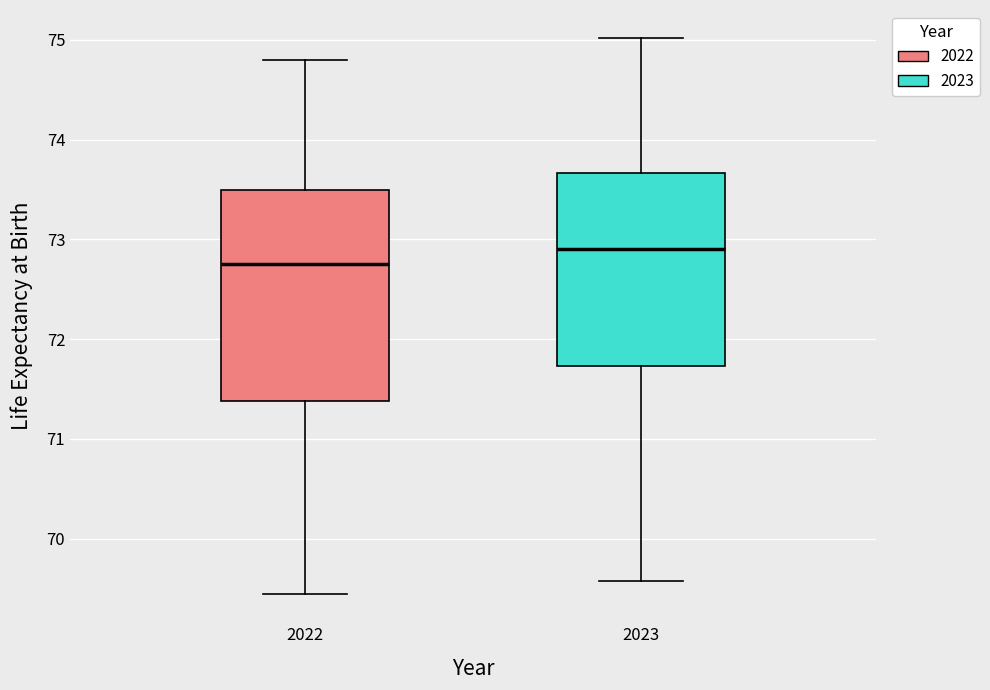

Which box's median line is the highest?

2023